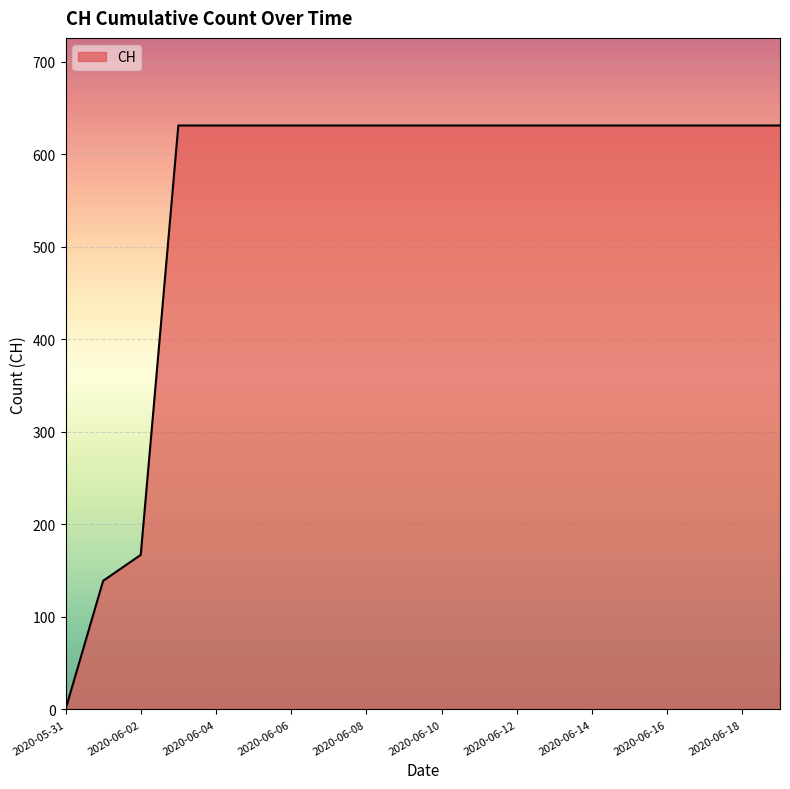

What is the greatest value displayed?

631